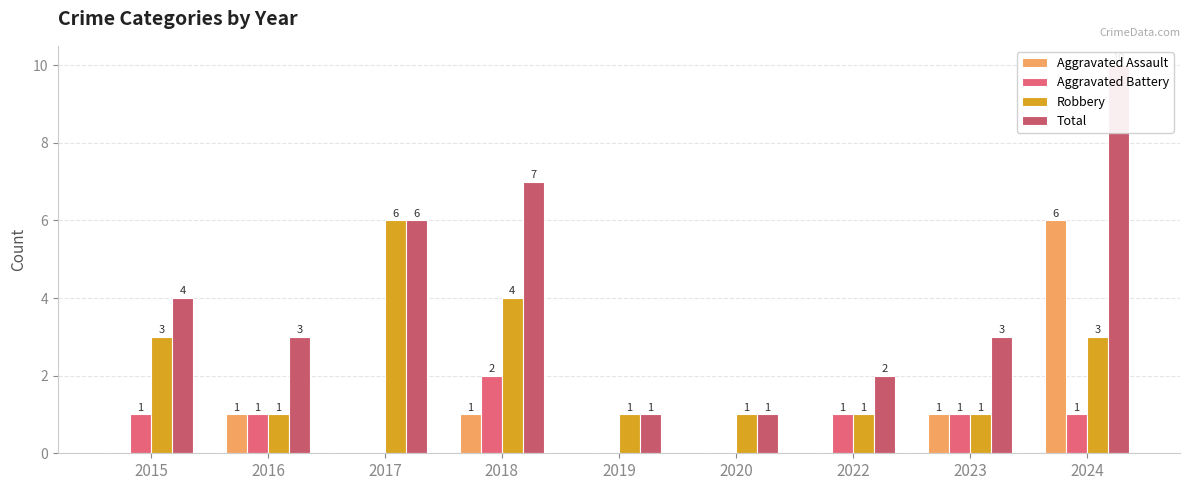

The value of Robbery at 2022 is 1. True or false?

False